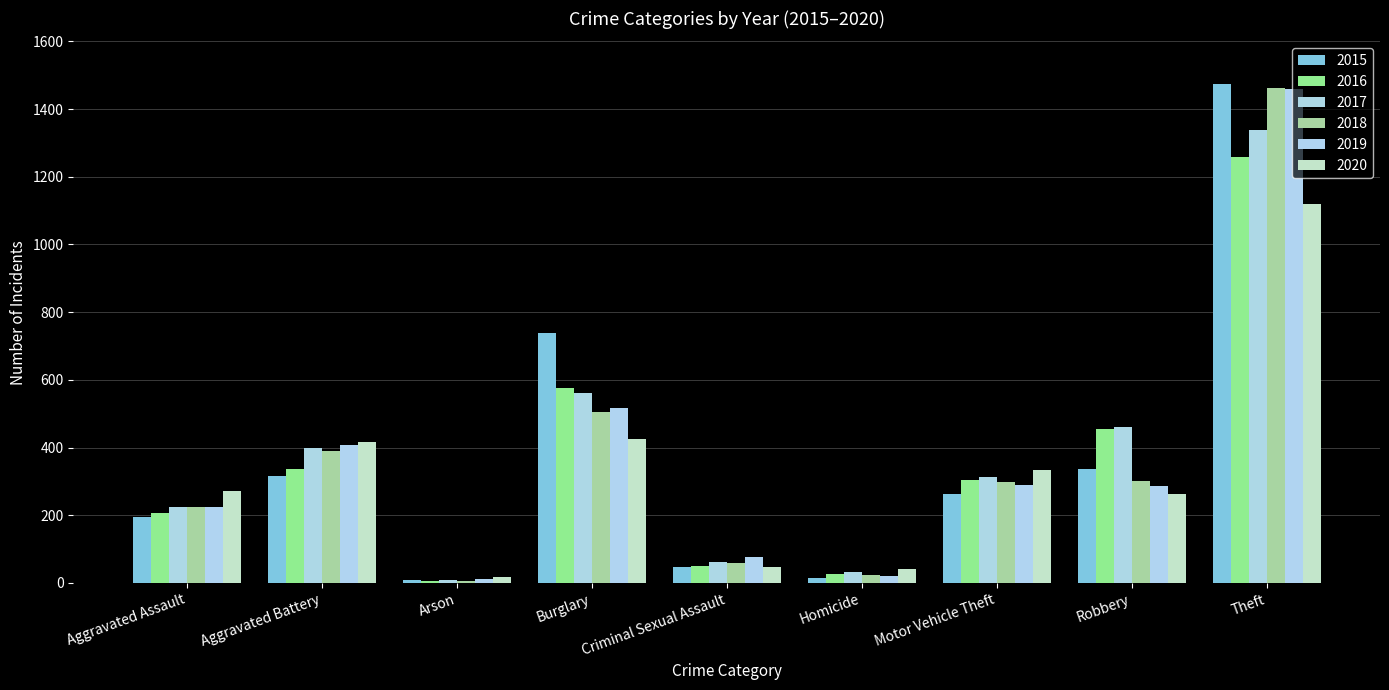

Rank the series at Criminal Sexual Assault from highest to lowest value.

2019, 2017, 2018, 2016, 2020, 2015